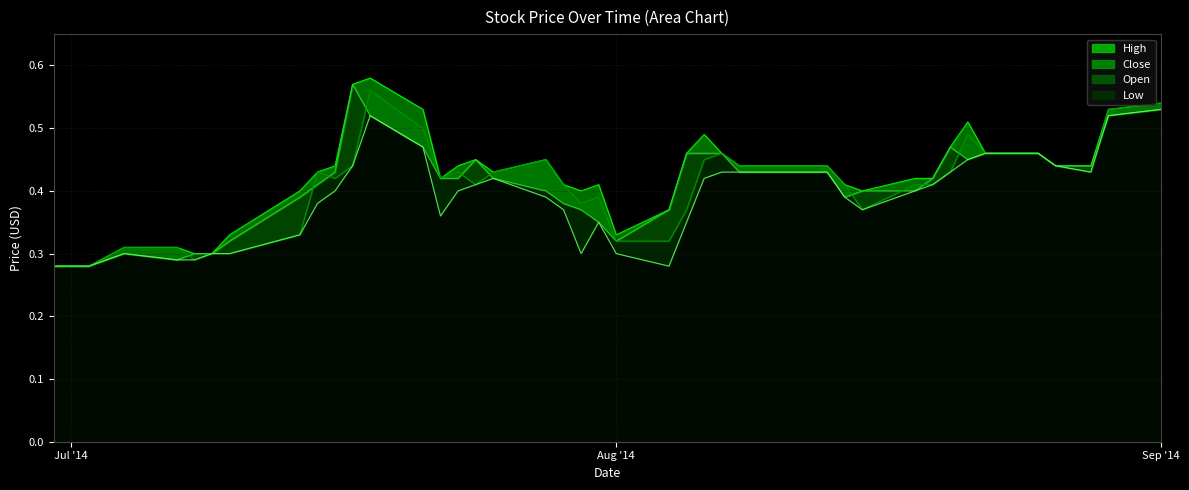

At which category is the sum across all series the highest?

2014-07-18